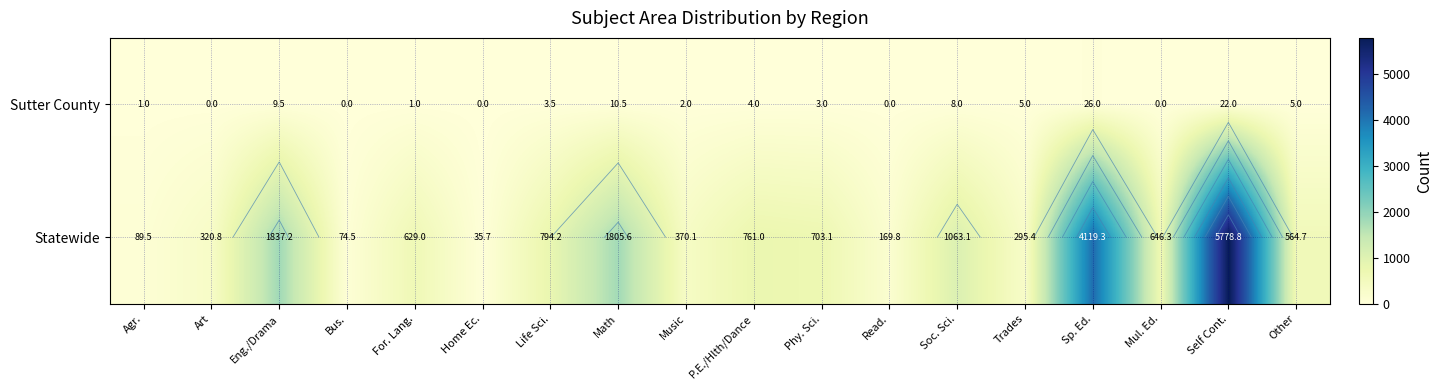

What is the difference between the maximum and minimum values in the Statewide series?

5743.1